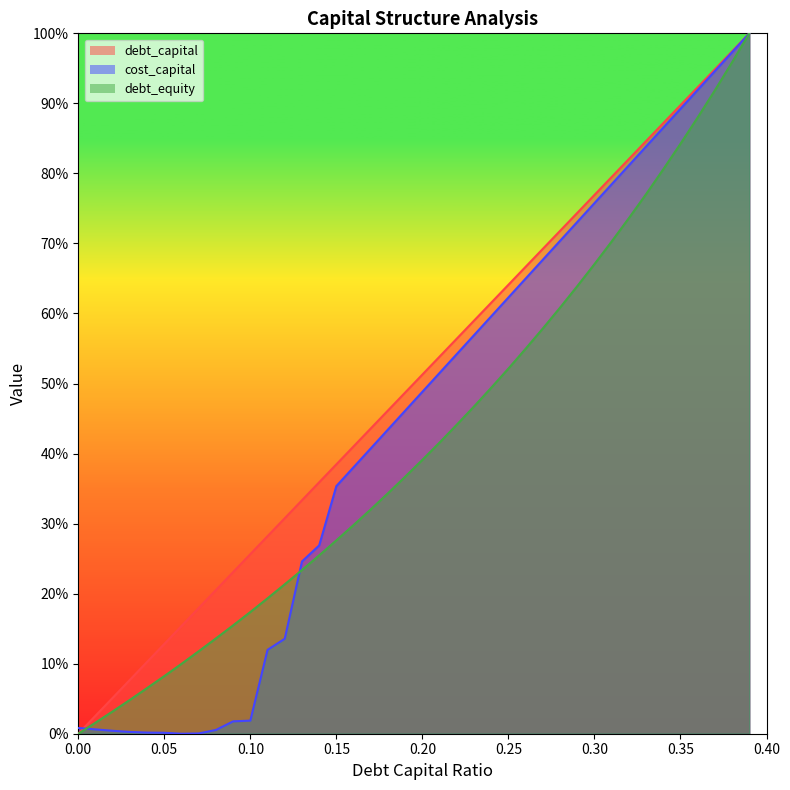

Reading right to left, transcribe all the data shown in this chart.

debt_capital: 0.39=1.0	0.38=1.0	0.37=0.9	0.36=0.9	0.35=0.9	0.34=0.9	0.33=0.8	0.32=0.8	0.31=0.8	0.3=0.8	0.29=0.7	0.28=0.7	0.27=0.7	0.26=0.7	0.25=0.6	0.24=0.6	0.23=0.6	0.22=0.6	0.21=0.5	0.2=0.5	0.19=0.5	0.18=0.5	0.17=0.4	0.16=0.4	0.15=0.4	0.14=0.4	0.13=0.3	0.12=0.3	0.11=0.3	0.1=0.3	0.09=0.2	0.08=0.2	0.07=0.2	0.06=0.2	0.05=0.1	0.04=0.1	0.03=0.1	0.02=0.1	0.01=0.0	0.0=0.0
cost_capital: 0.39=1.0	0.38=1.0	0.37=0.9	0.36=0.9	0.35=0.9	0.34=0.9	0.33=0.8	0.32=0.8	0.31=0.8	0.3=0.8	0.29=0.7	0.28=0.7	0.27=0.7	0.26=0.6	0.25=0.6	0.24=0.6	0.23=0.6	0.22=0.5	0.21=0.5	0.2=0.5	0.19=0.5	0.18=0.4	0.17=0.4	0.16=0.4	0.15=0.4	0.14=0.3	0.13=0.2	0.12=0.1	0.11=0.1	0.1=0.0	0.09=0.0	0.08=0.0	0.07=0.0	0.06=0.0	0.05=0.0	0.04=0.0	0.03=0.0	0.02=0.0	0.01=0.0	0.0=0.0
debt_equity: 0.39=1.0	0.38=1.0	0.37=0.9	0.36=0.9	0.35=0.8	0.34=0.8	0.33=0.8	0.32=0.7	0.31=0.7	0.3=0.7	0.29=0.6	0.28=0.6	0.27=0.6	0.26=0.5	0.25=0.5	0.24=0.5	0.23=0.5	0.22=0.4	0.21=0.4	0.2=0.4	0.19=0.4	0.18=0.3	0.17=0.3	0.16=0.3	0.15=0.3	0.14=0.3	0.13=0.2	0.12=0.2	0.11=0.2	0.1=0.2	0.09=0.2	0.08=0.1	0.07=0.1	0.06=0.1	0.05=0.1	0.04=0.1	0.03=0.0	0.02=0.0	0.01=0.0	0.0=0.0